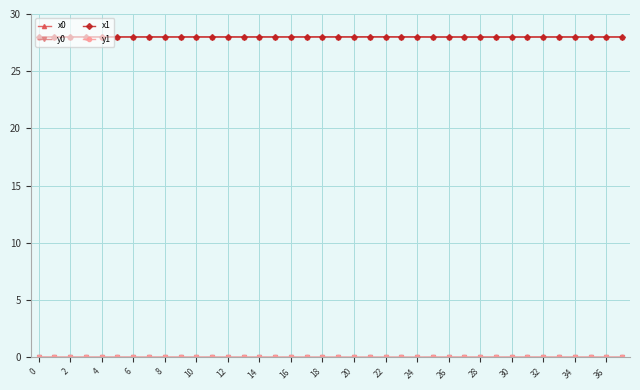

What is the maximum value shown in the chart?

28.0